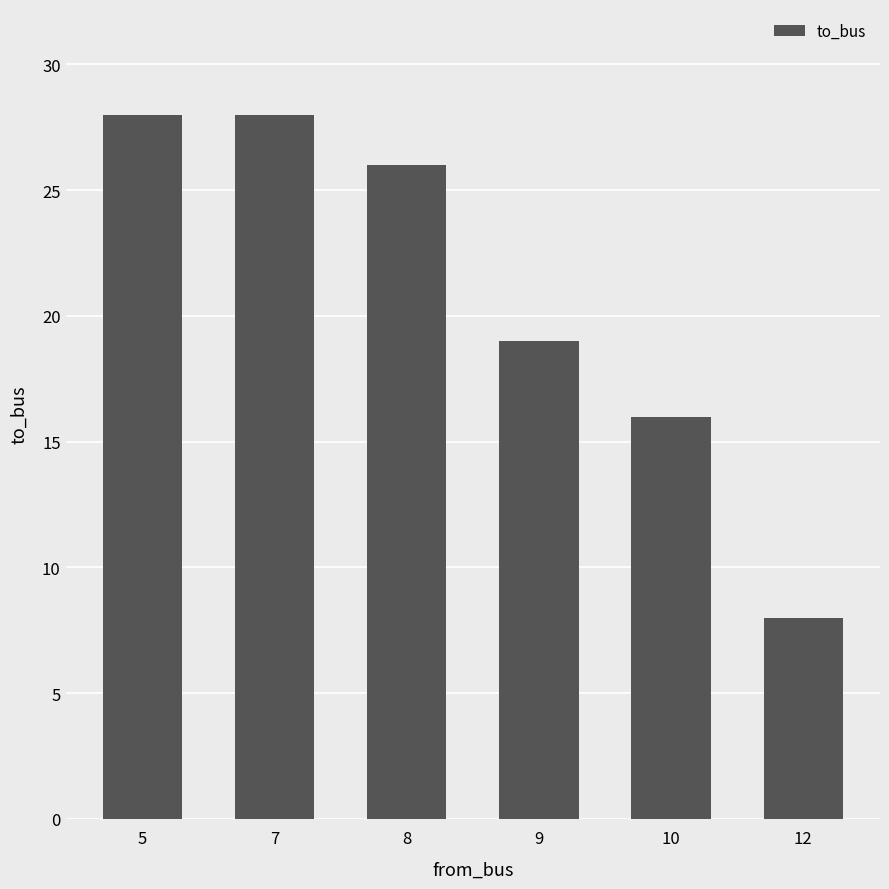

What is the ratio of the value at 7 to the value at 12?

3.5